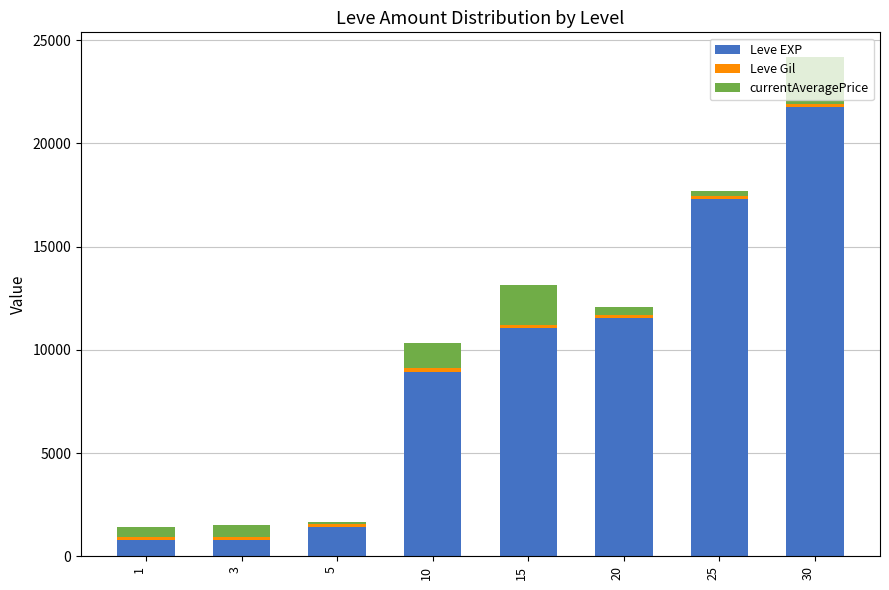

At which category is the sum across all series the highest?

30